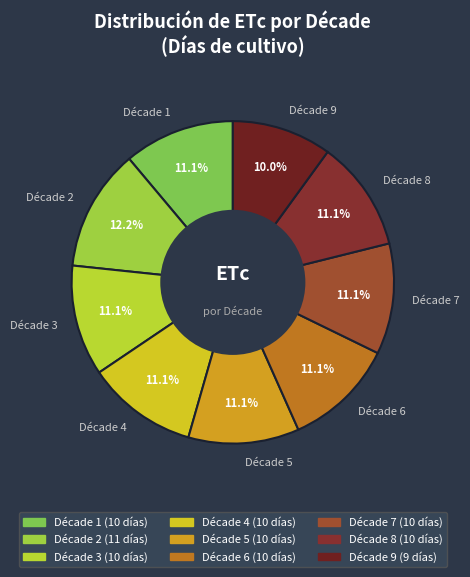

What is the smallest slice in the pie chart?

Décade 9